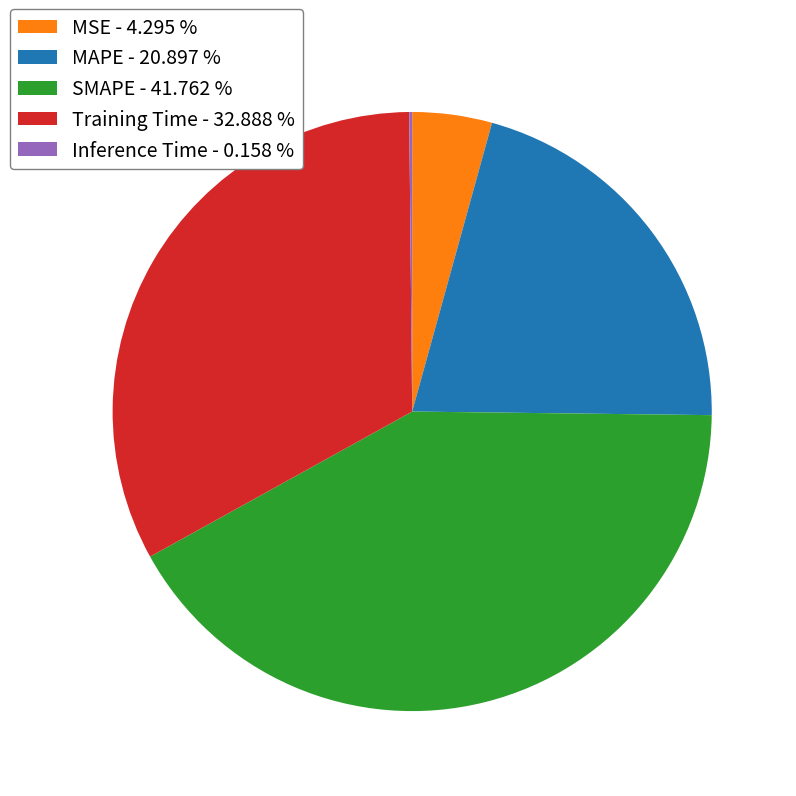

Combined, do SMAPE - 41.762 % and MAPE - 20.897 % account for over 50%?

Yes